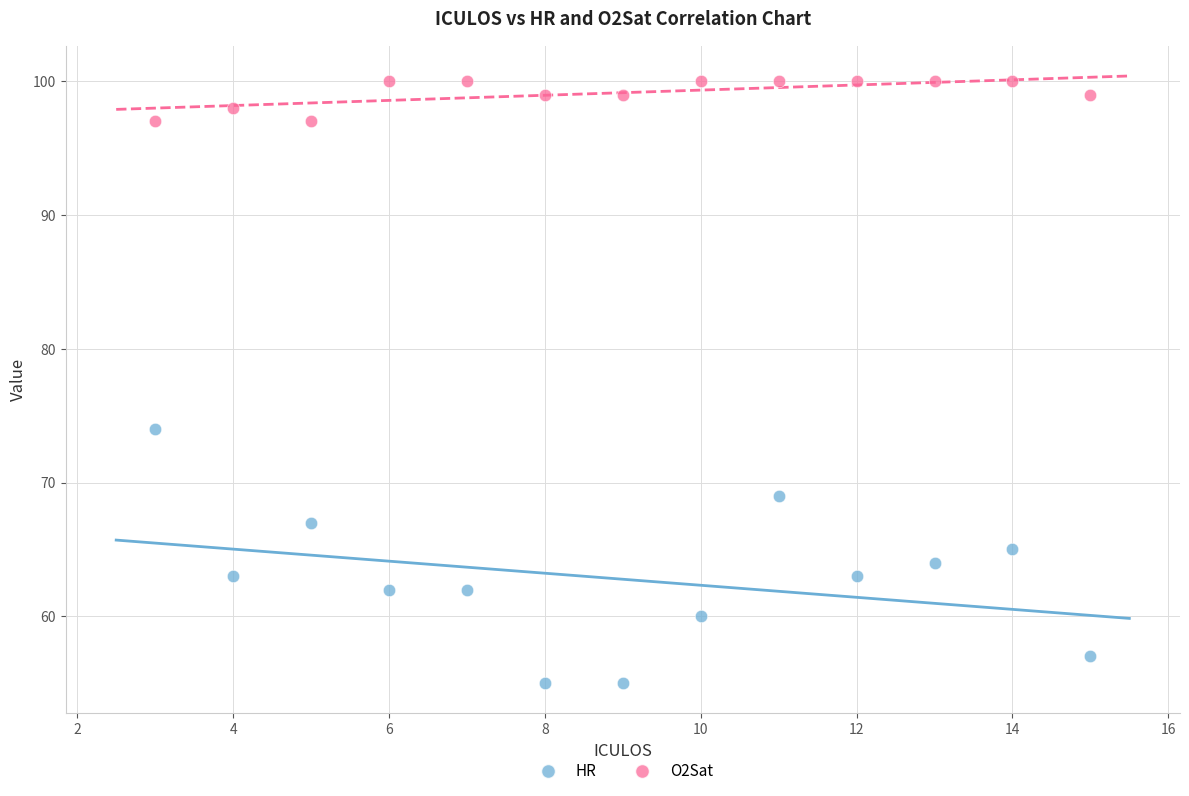

What are all the series names shown in the legend?

HR, O2Sat